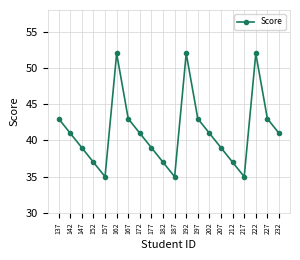

What is the change in value from 197 to 217?

-8